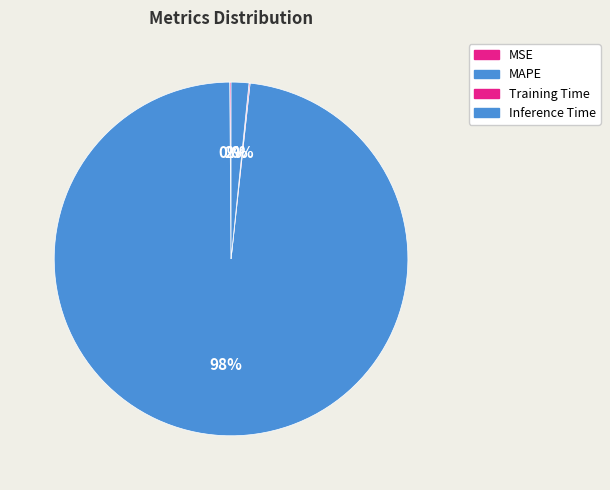

What percentage do MAPE and Inference Time together represent?

99.8%